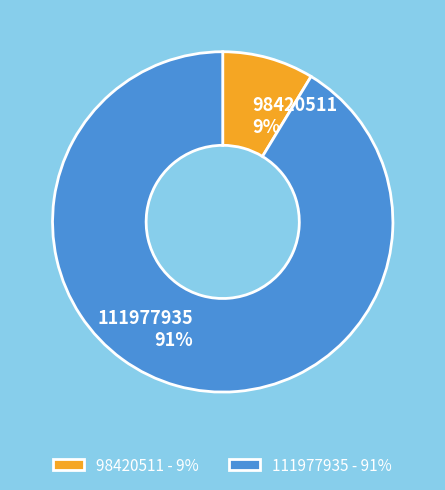

Which slice is the smallest?

98420511